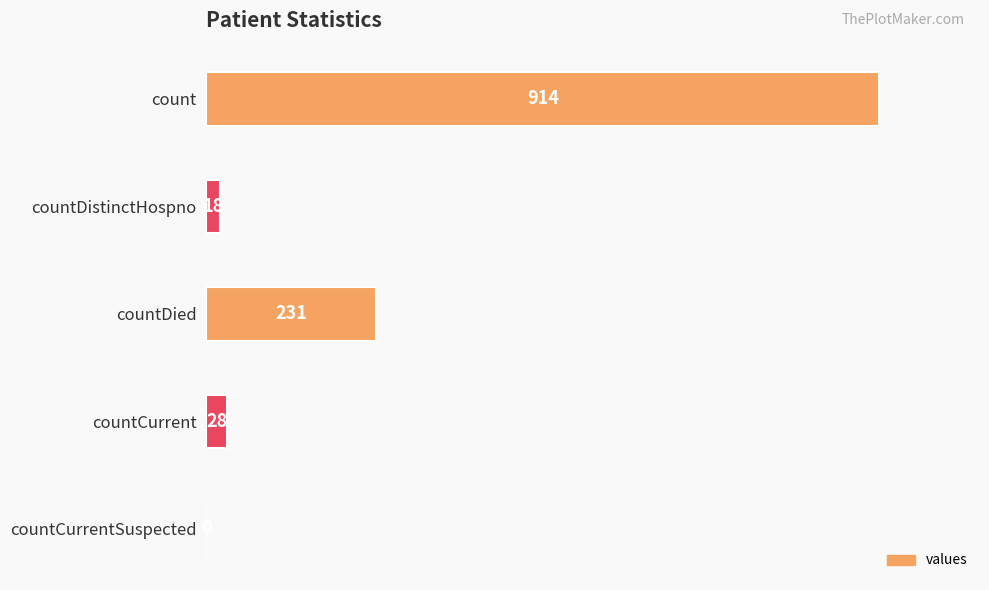

What is the average value?

238